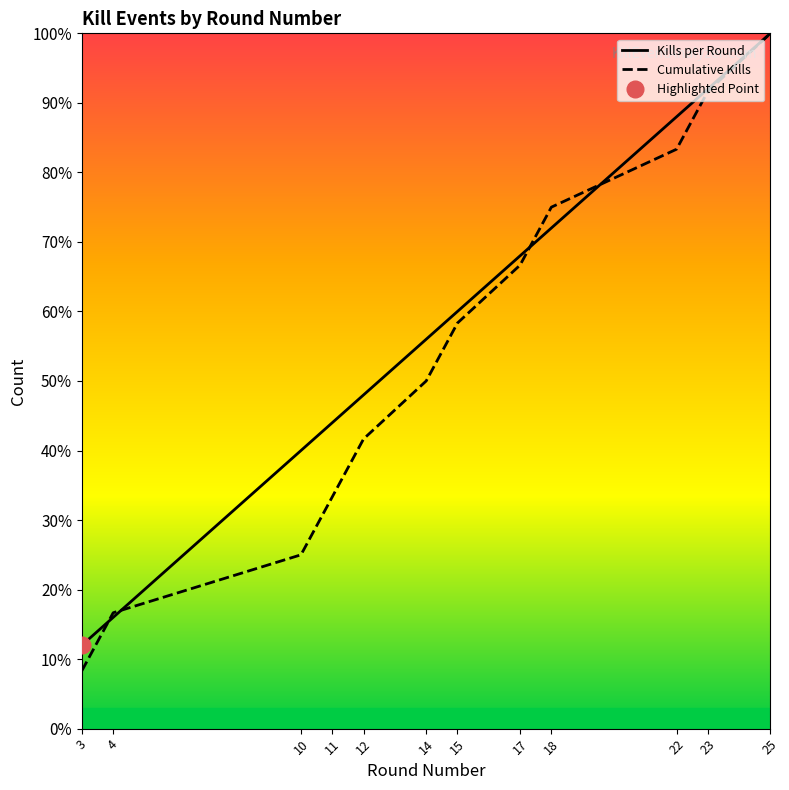

The Cumulative Kills series shows 0.6 at 15. True or false?

True